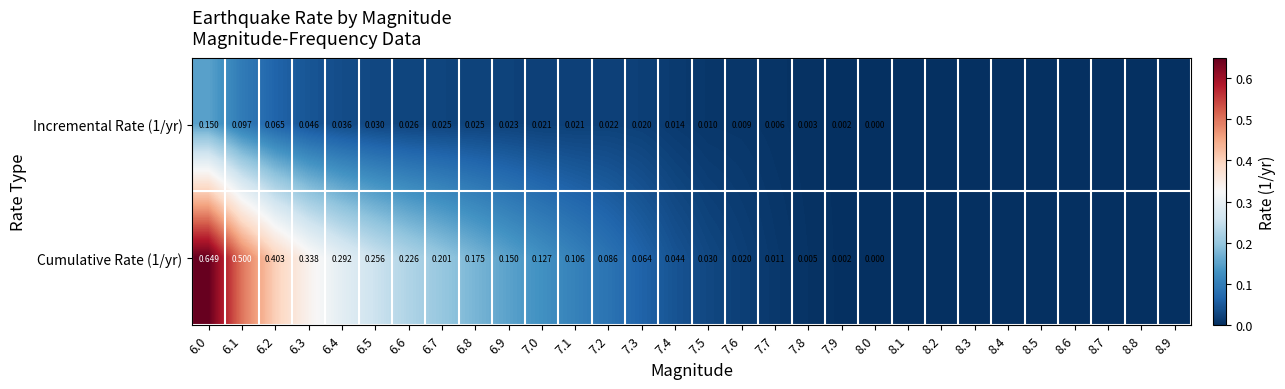

List the series in order of their peak value, highest first.

Cumulative Rate (1/yr), Incremental Rate (1/yr)